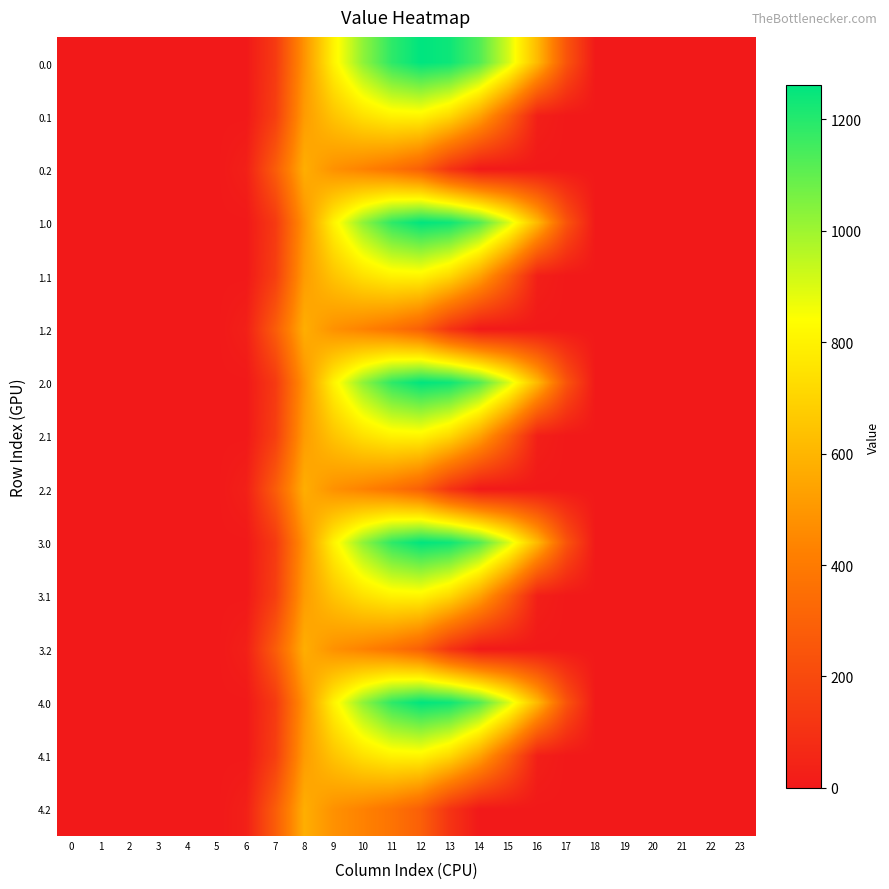

Which category has the highest value across all series?

12